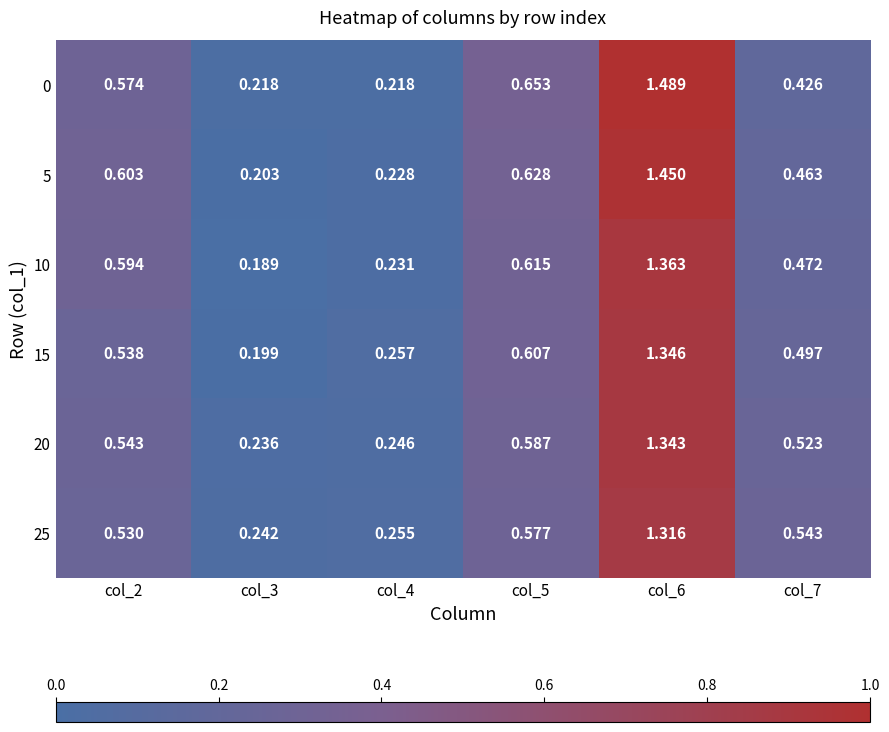

Is the value of 15 at col_2 greater than the value of 25 at col_7?

No